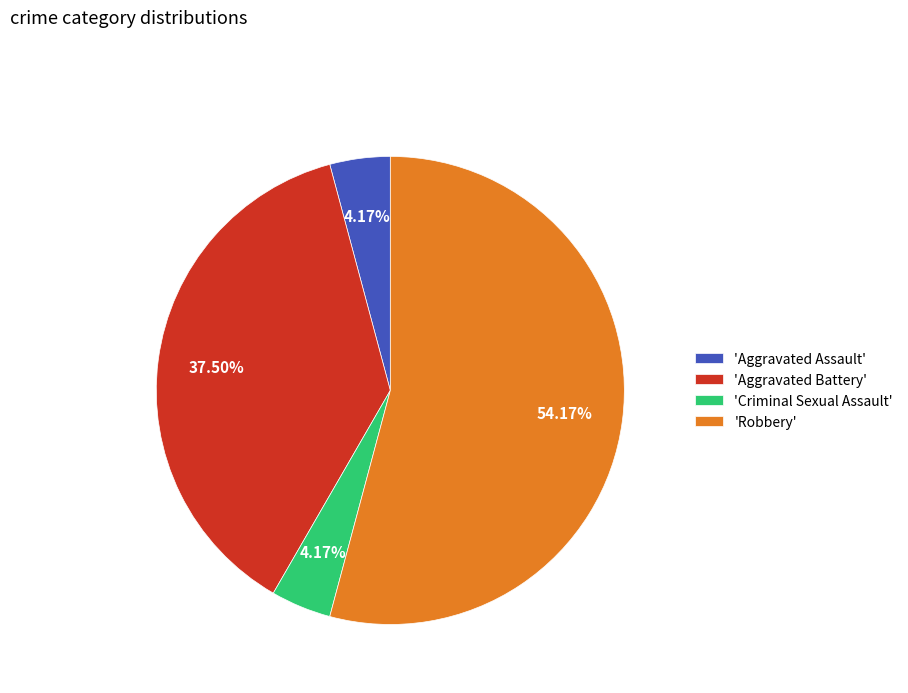

To the nearest percent, what is the difference between the largest and smallest slice percentages?

50%